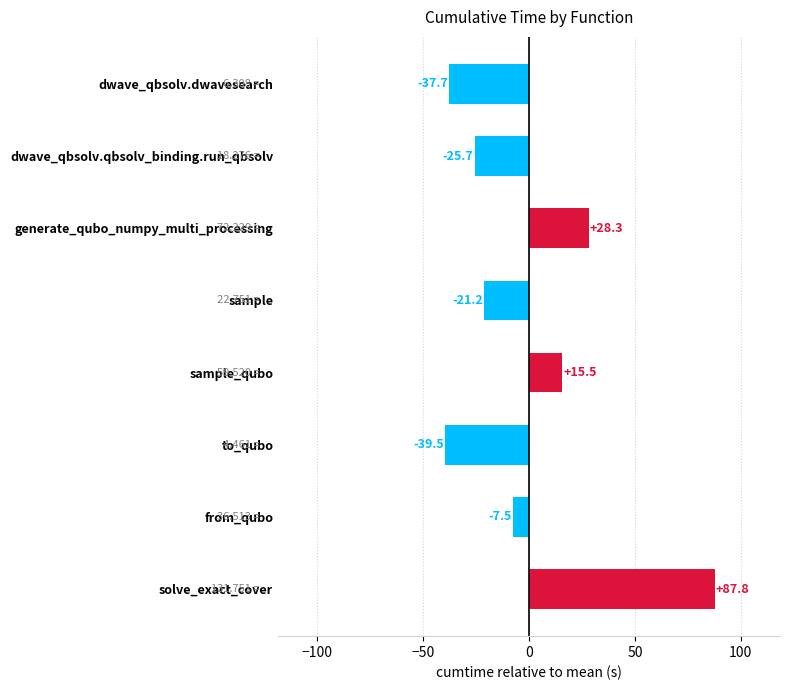

What is the greatest value displayed?

87.8